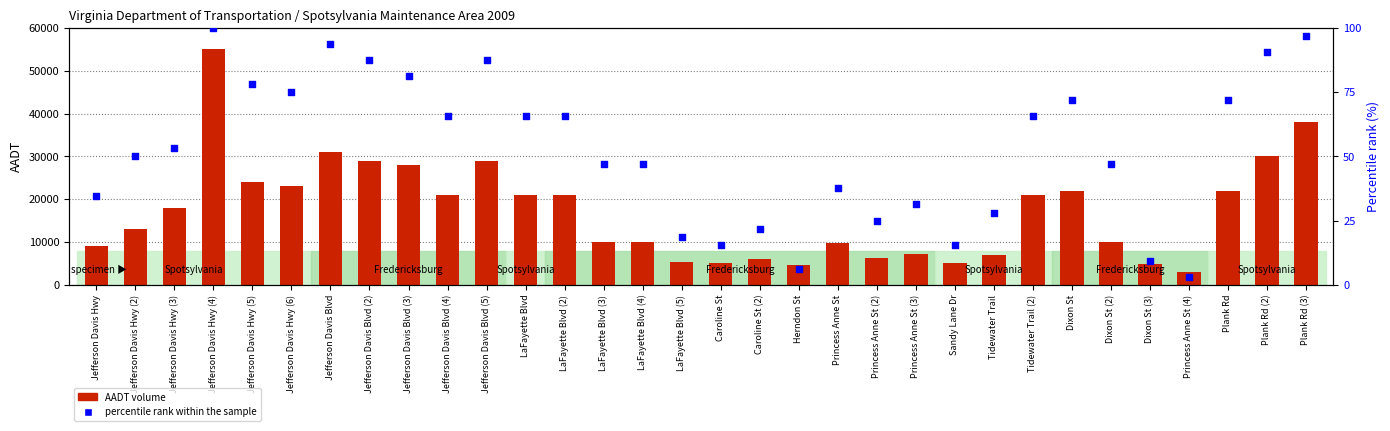

At which category is the sum across all series the highest?

Jefferson Davis Hwy (4)